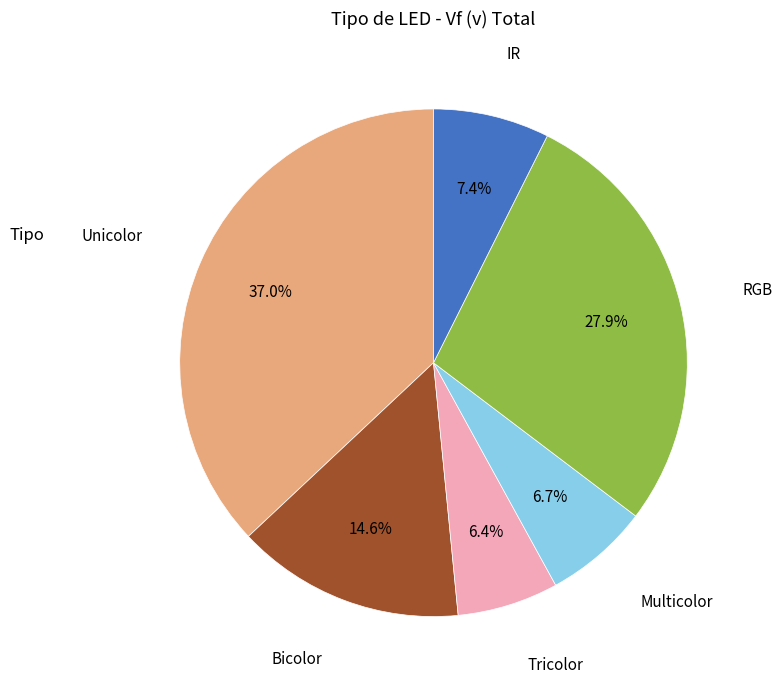

Does any single category account for the majority?

No